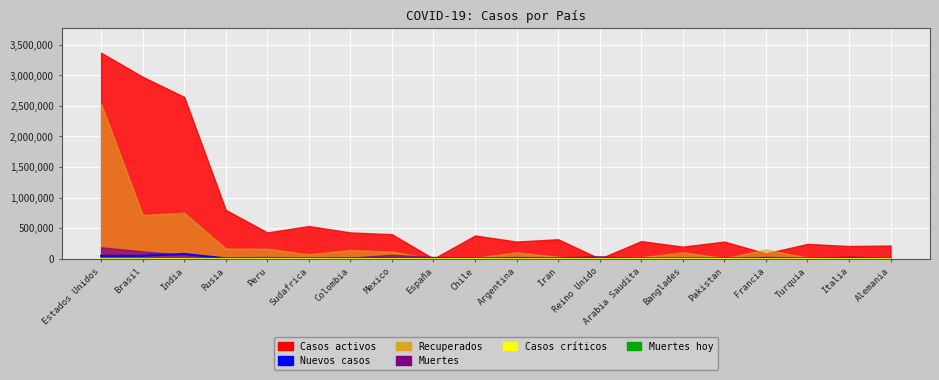

Rank the categories by Muertes hoy value from lowest to highest.

Peru, Alemania, Reino Unido, Pakistan, Italia, España, Francia, Arabia Saudita, Turquia, Banglades, Chile, Rusia, Iran, Sudafrica, Argentina, Colombia, Mexico, Brasil, India, Estados Unidos